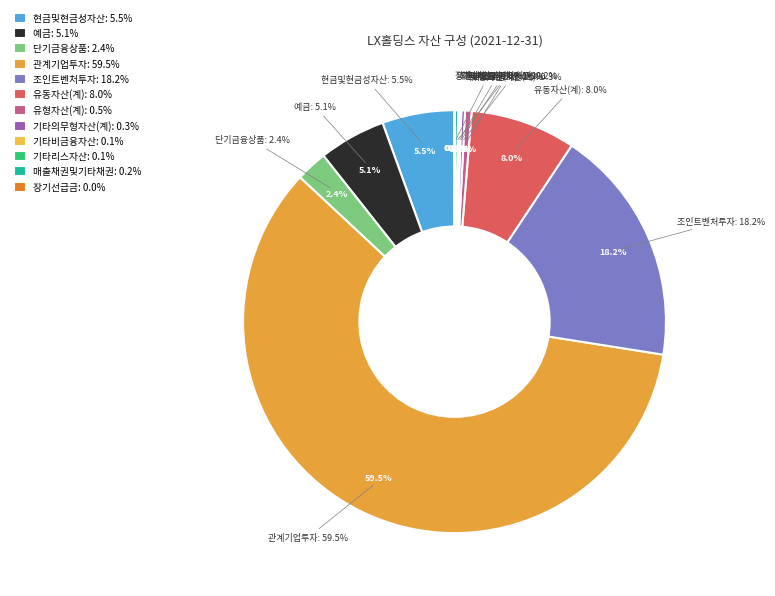

Count the number of slices in the pie.

12